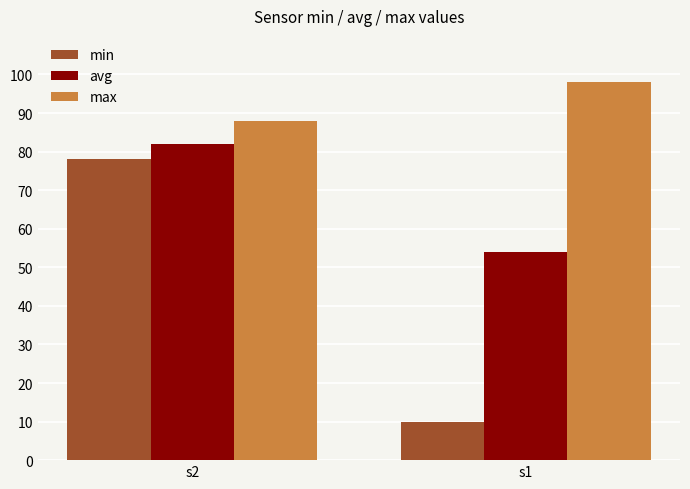

Reading left to right, what are all the values shown in this chart?

min: 78	10
avg: 82	54
max: 88	98